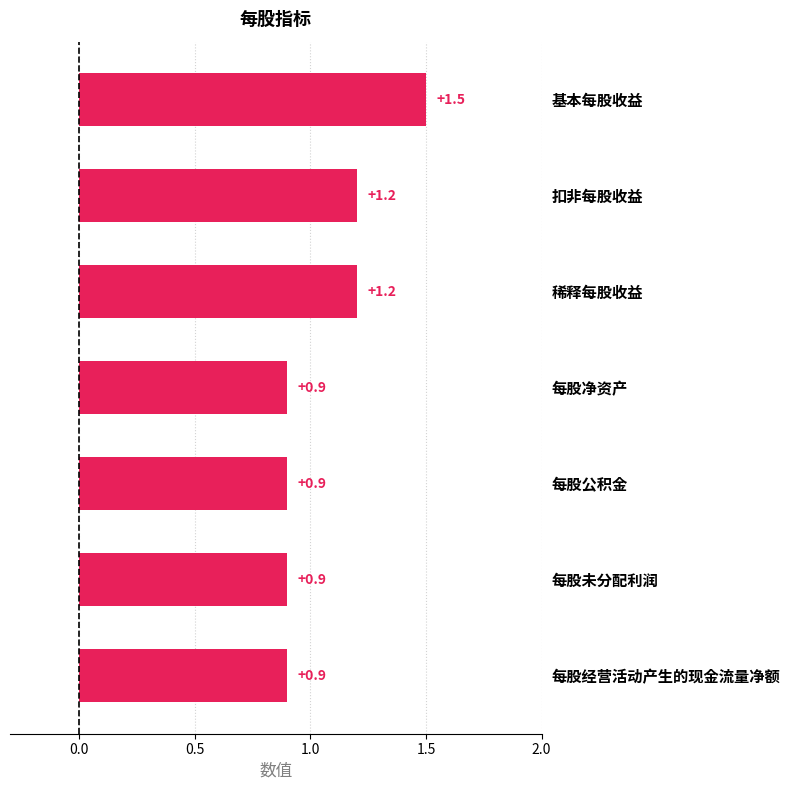

How many data points does each series have?

7